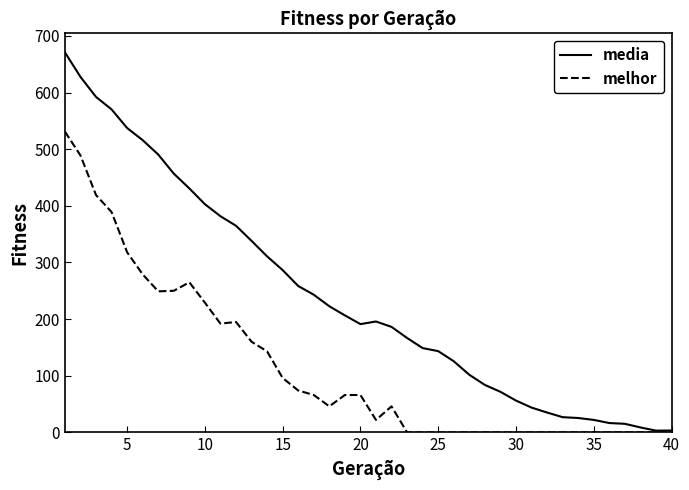

What are all the series names shown in the legend?

media, melhor